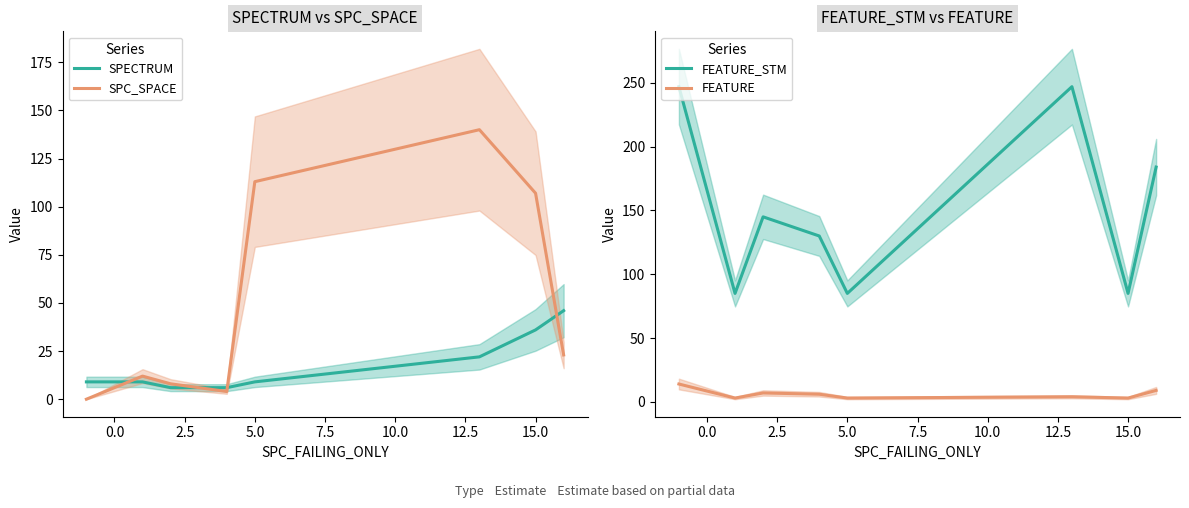

What is the minimum value for SPECTRUM?

6